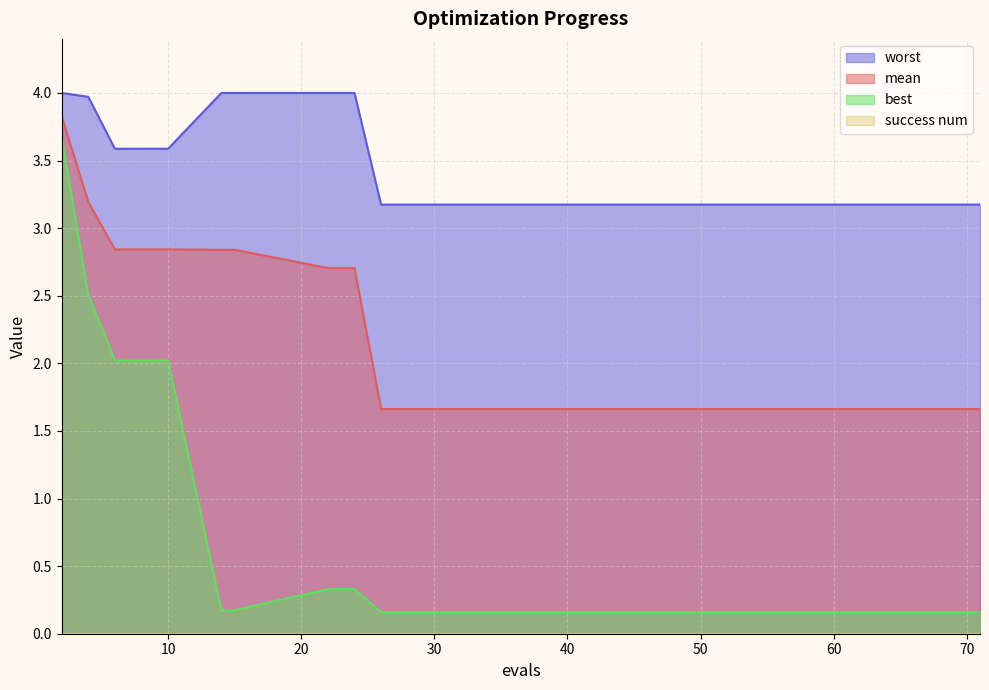

The value of worst at 15 is 4.0. True or false?

True